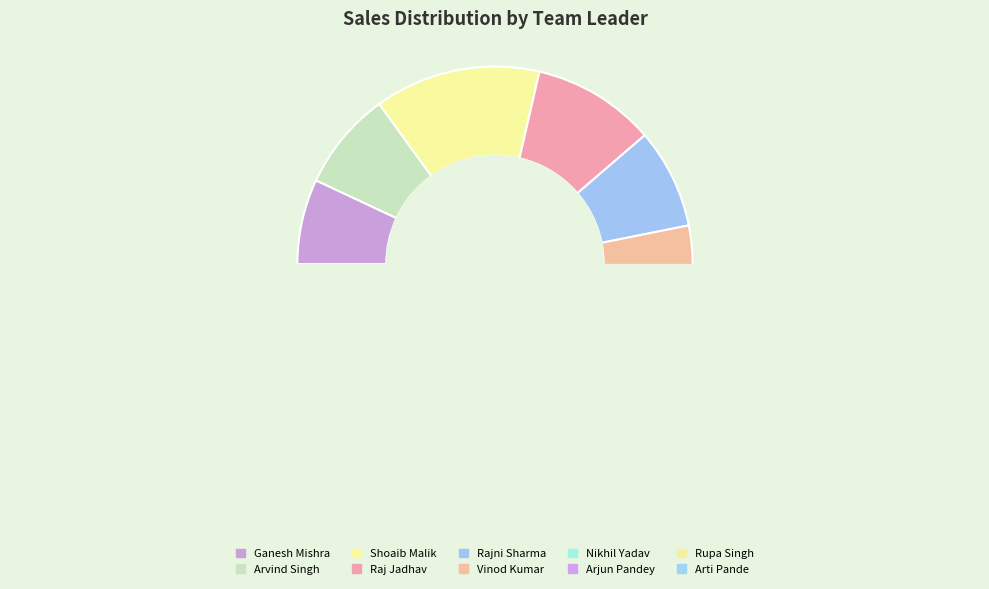

Does Arjun Pandey represent more than half of the total?

No